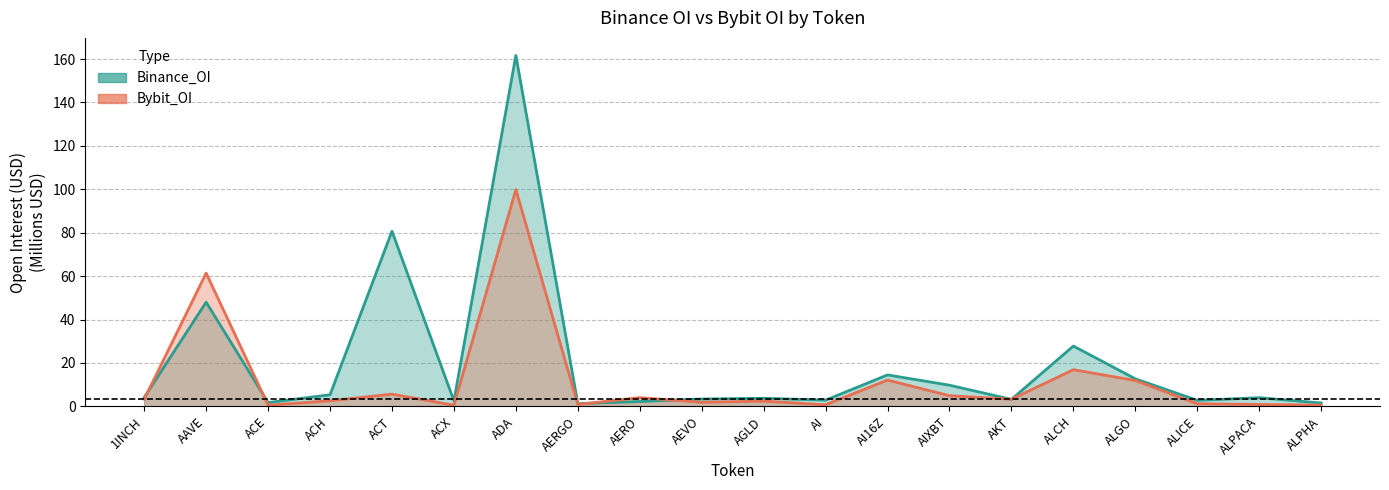

Rank the series by their average value, from lowest to highest.

Bybit_OI, Binance_OI